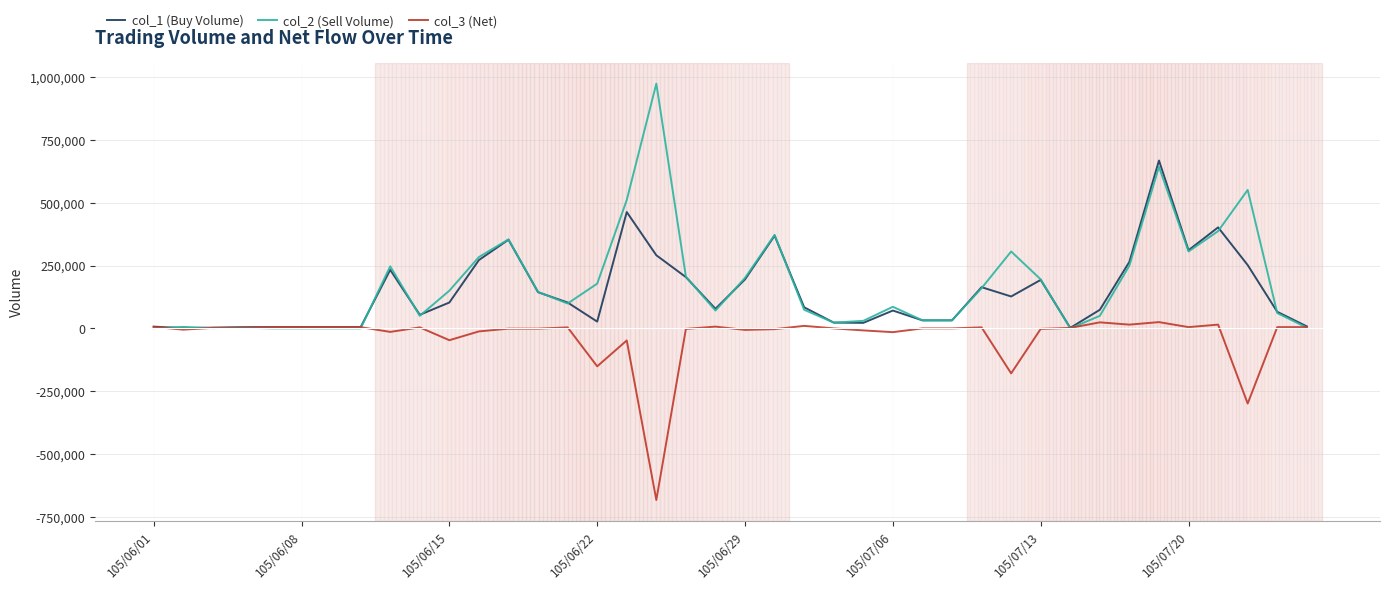

What is the minimum value for col_3 (Net)?

-683000